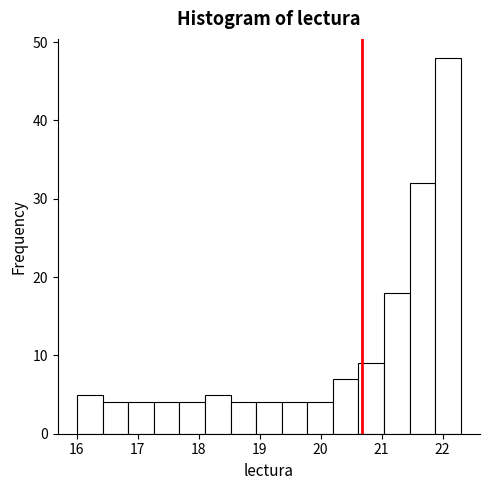

Reading left to right, list every bar in this chart as the range it spans on the x-axis followed by its height. Neither the bar edges nor the heights are printed on the chart, so give them approximately, as read against the axes.

16.00 to 16.42: 5
16.42 to 16.84: 4
16.84 to 17.26: 4
17.26 to 17.68: 4
17.68 to 18.10: 4
18.10 to 18.52: 5
18.52 to 18.94: 4
18.94 to 19.36: 4
19.36 to 19.78: 4
19.78 to 20.20: 4
20.20 to 20.62: 7
20.62 to 21.04: 9
21.04 to 21.46: 18
21.46 to 21.88: 32
21.88 to 22.30: 48